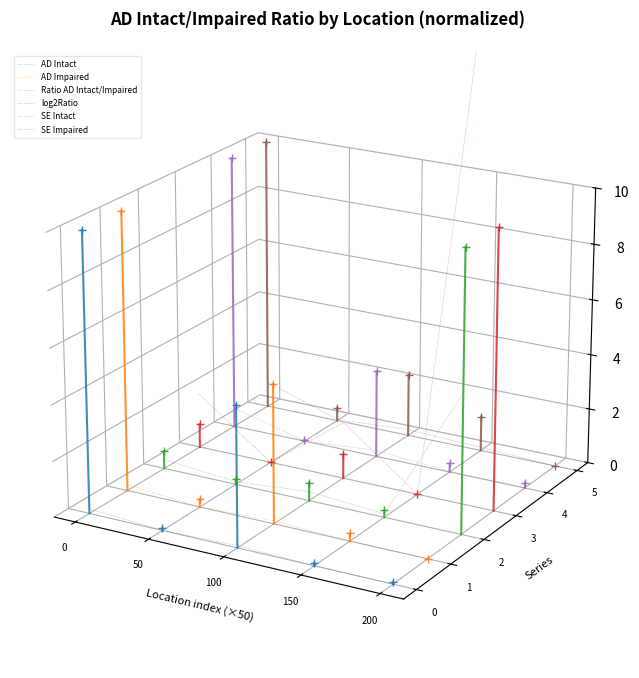

True or false: Ratio AD Intact/Impaired and log2Ratio cross at least once.

False